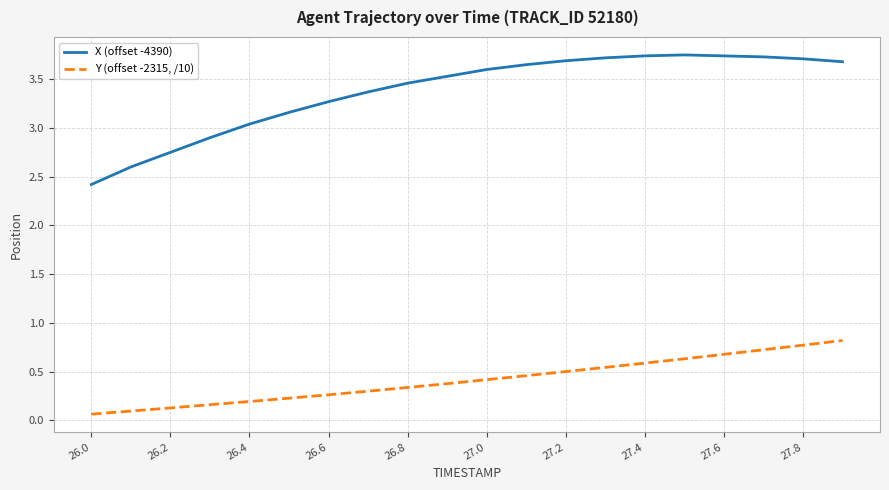

True or false: X (offset -4390) has more than 0 interior local peaks.

True